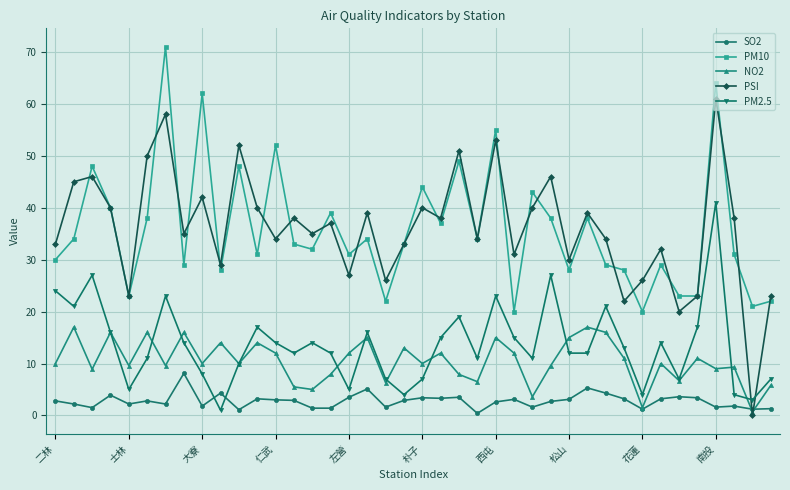

Rank the series by their maximum value, from lowest to highest.

SO2, NO2, PM2.5, PSI, PM10